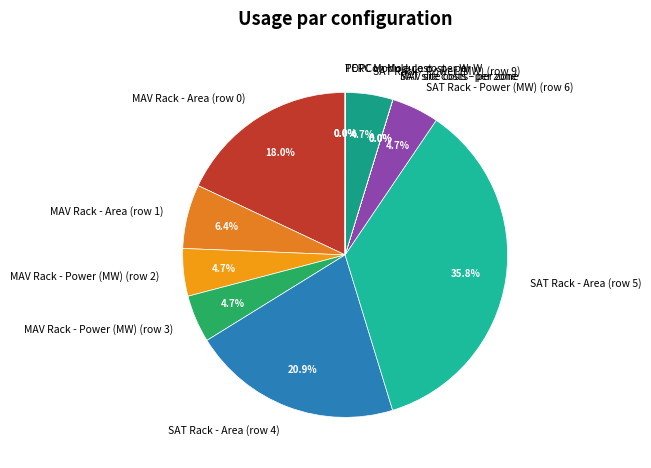

The SAT Rack - Area (row 4) slice represents 21% of the pie. True or false?

True